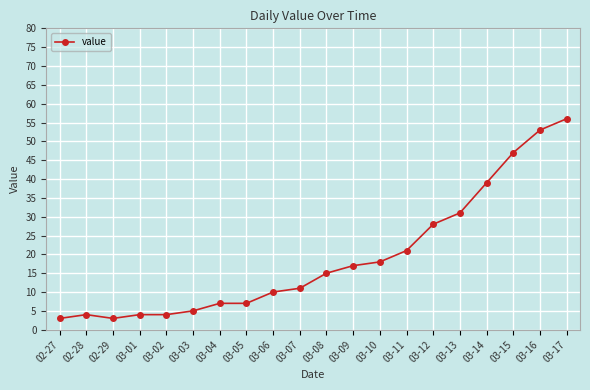

What is the difference between the second highest and second lowest values?

50